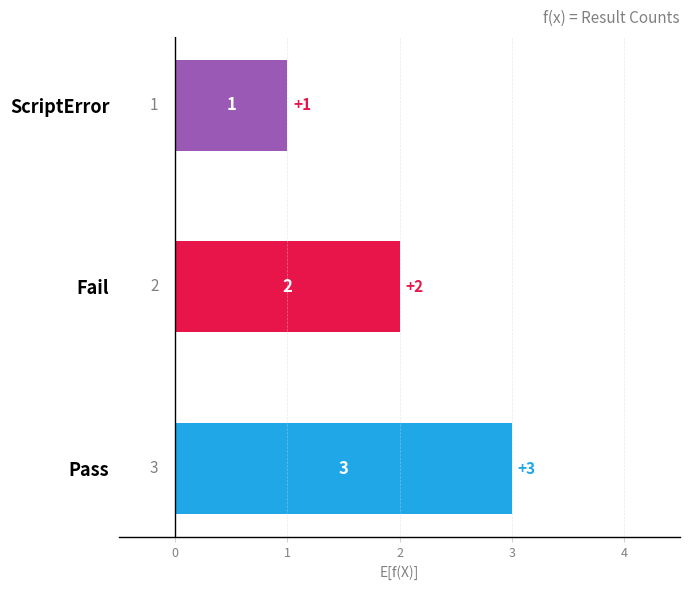

Is it true that the value at ScriptError is 0?

False